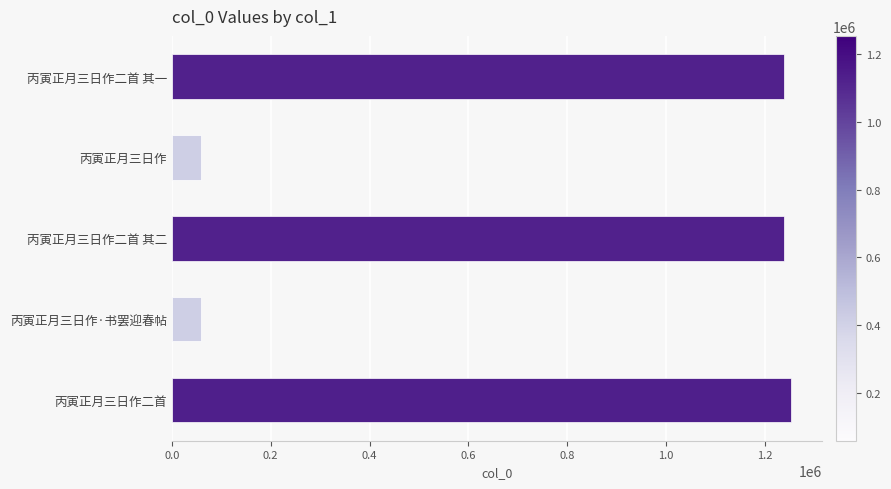

What is the maximum value shown in the chart?

1253290